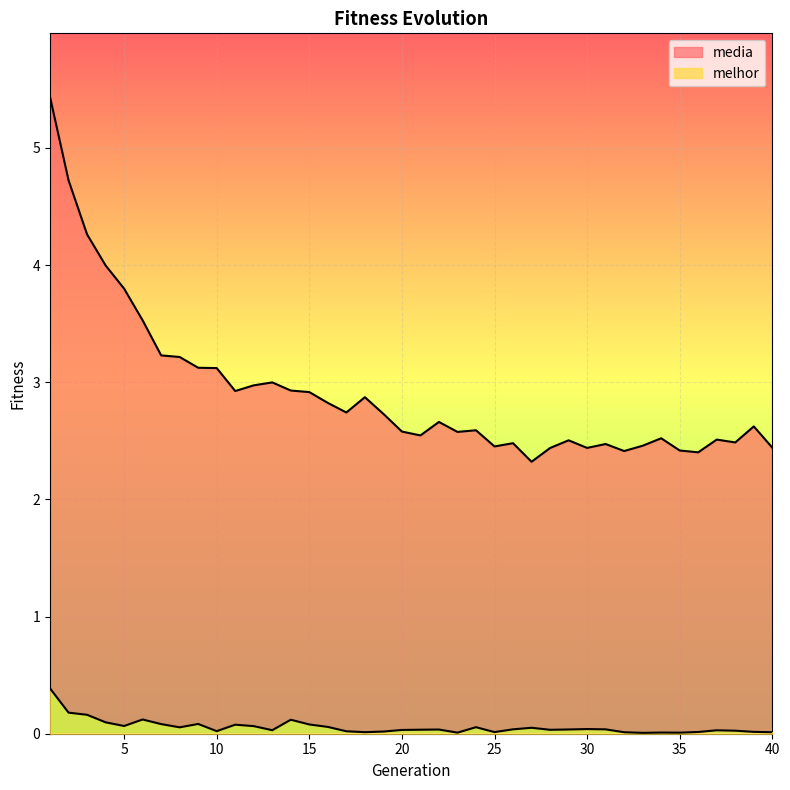

What is the sum of the media values at 9 and 4?

7.1